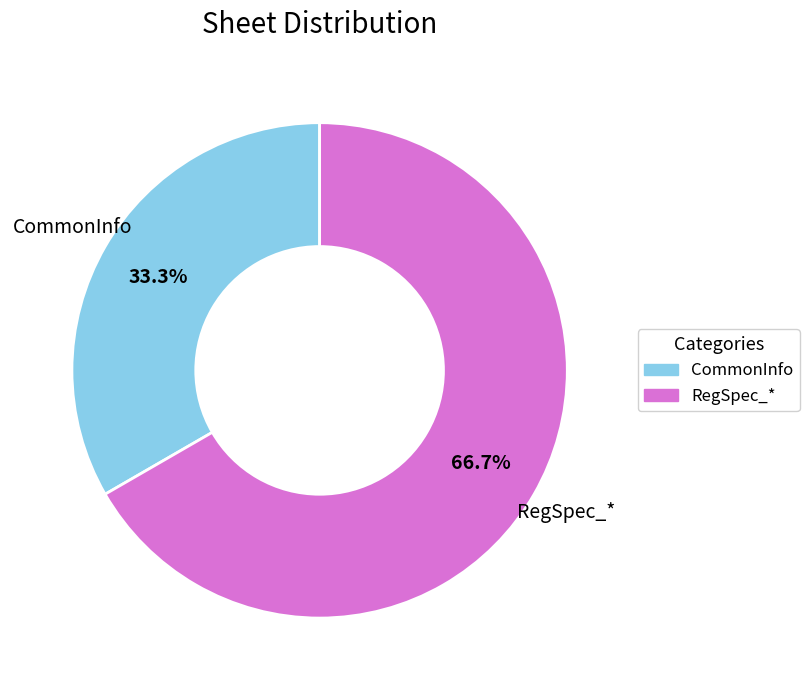

To the nearest percent, what is the difference between the largest and smallest slice percentages?

33%